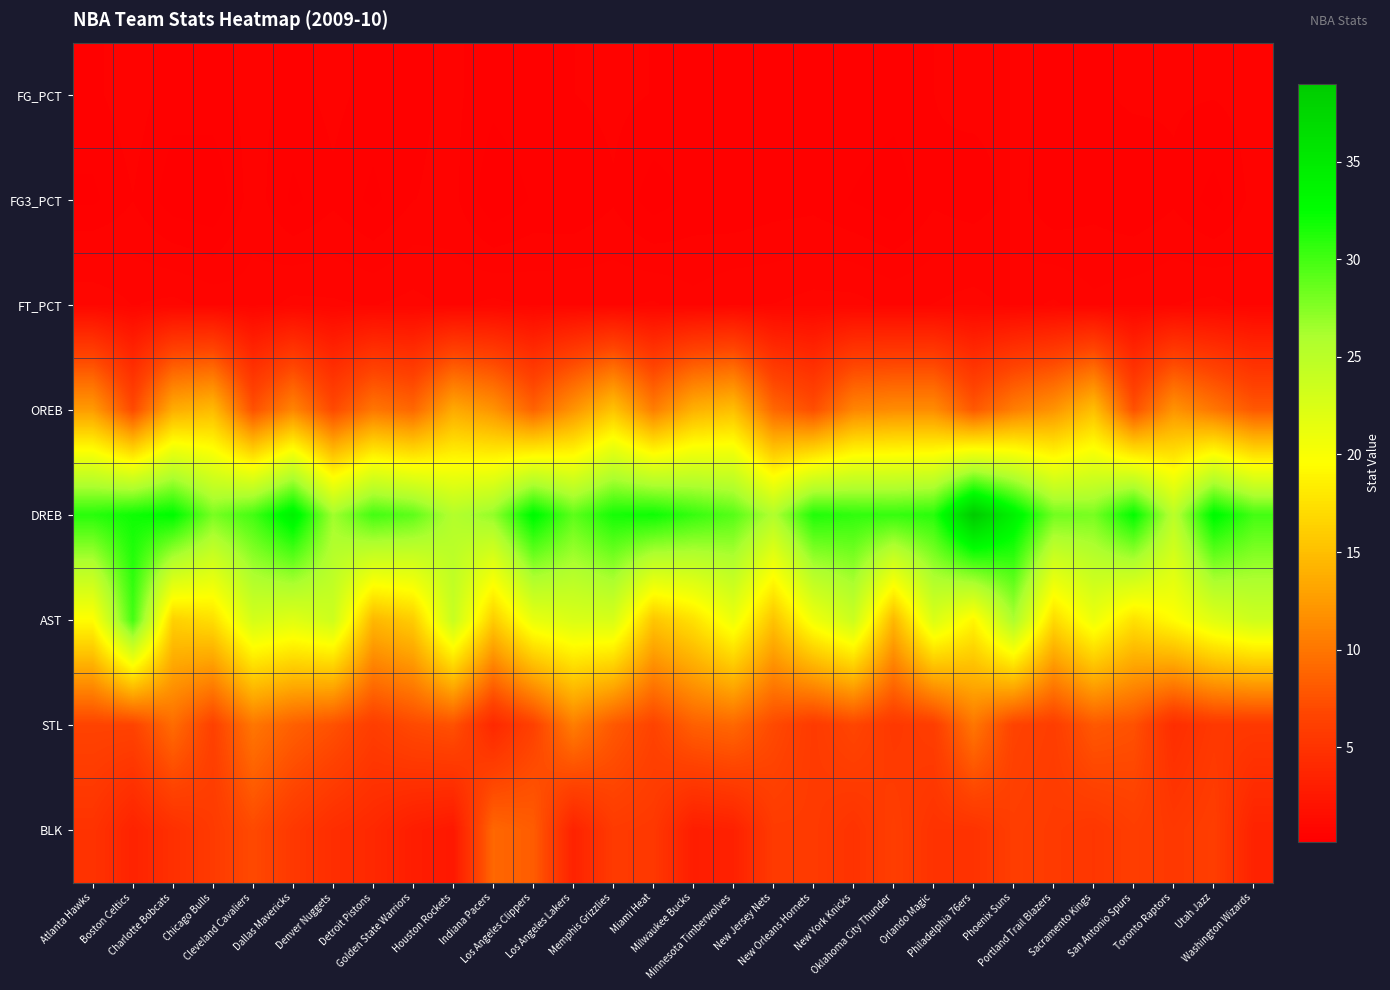

Which label corresponds to the smallest value in the chart?

Chicago Bulls